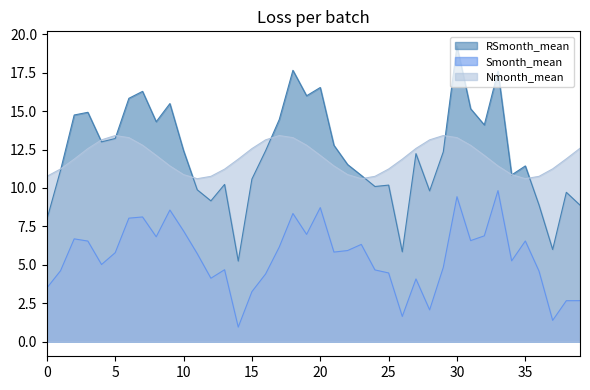

How many lines are shown in the chart?

3